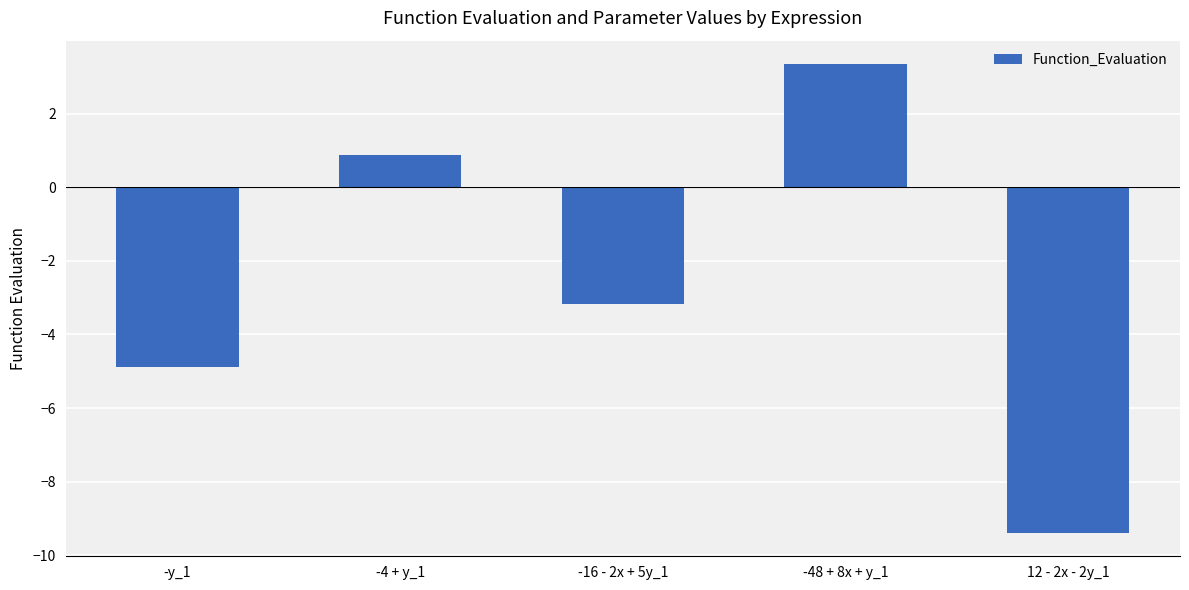

The chart shows a value of -4.9 at -y_1. True or false?

True